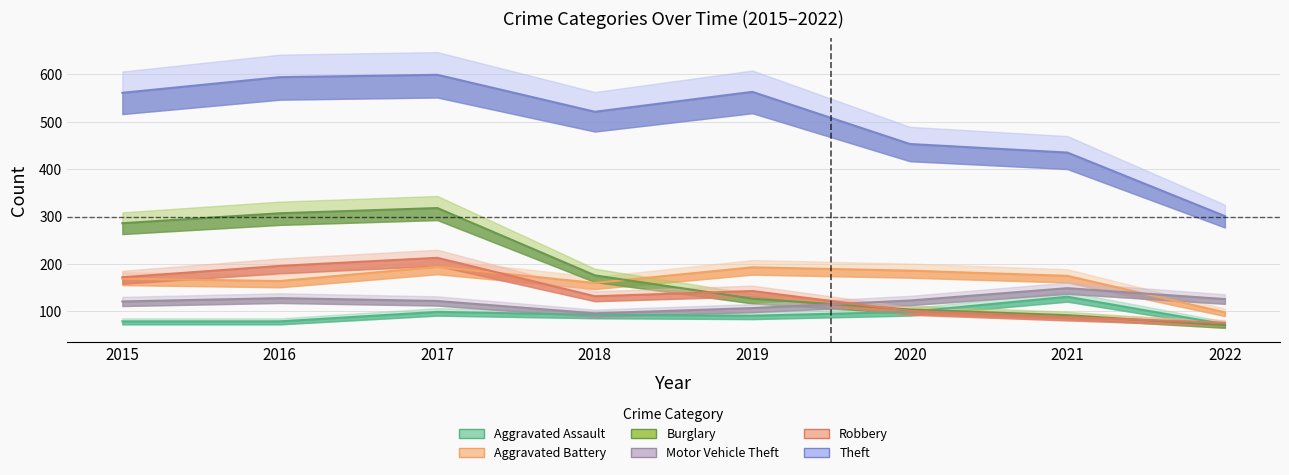

Which series changed the most between 2016 and 2021?

Burglary